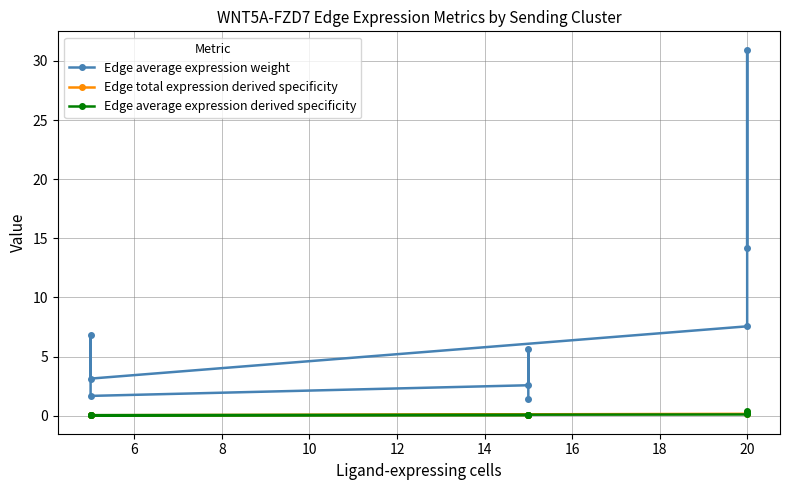

How many data points does each series have?

9